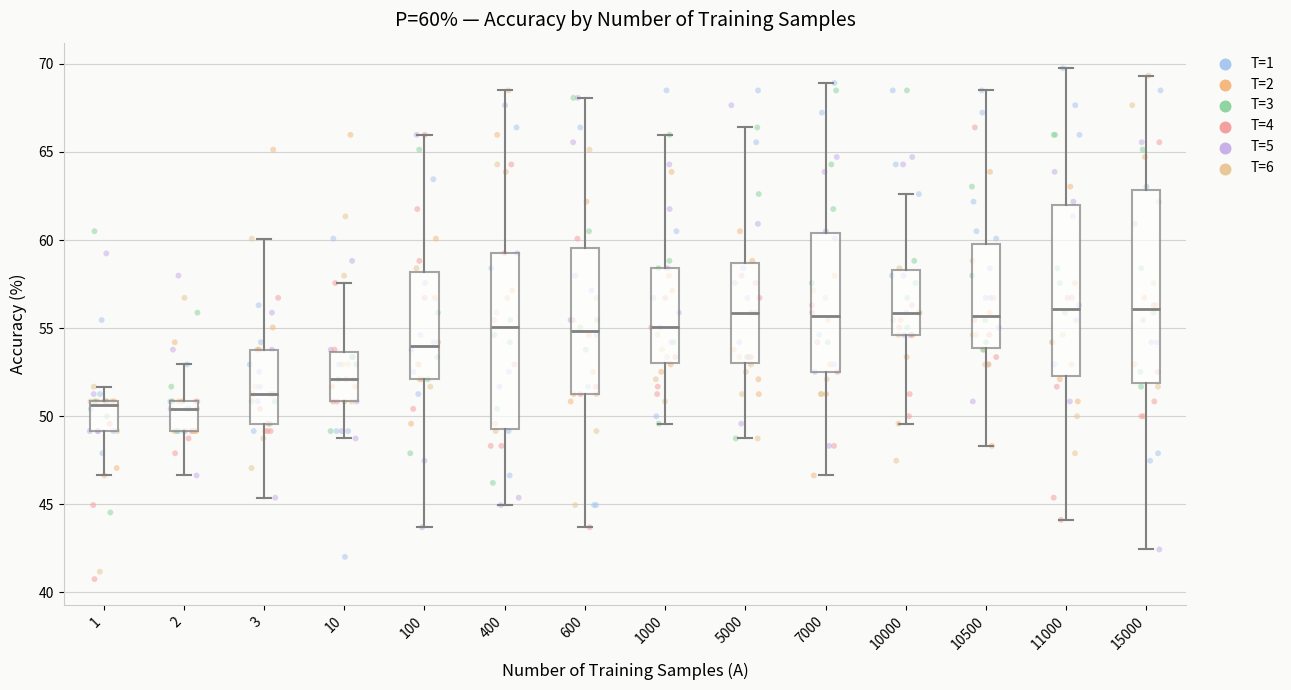

Comparing the boxes themselves (not the whiskers), which one is the tallest?

15000